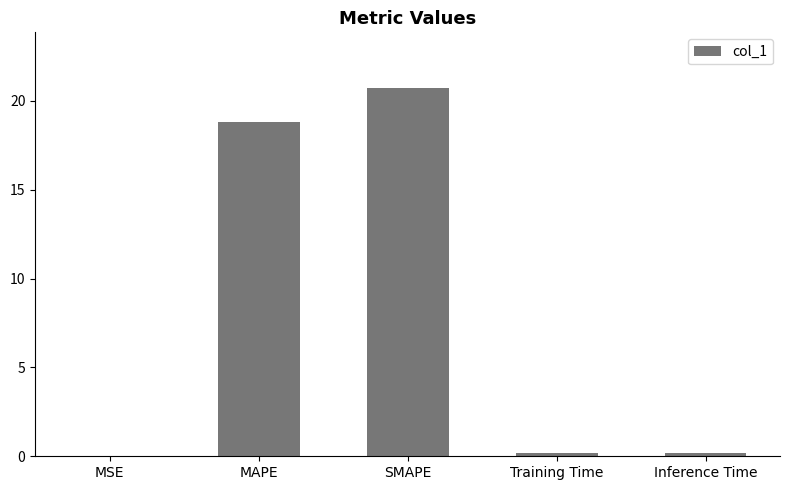

Is it true that the value at Training Time is 0.2?

True